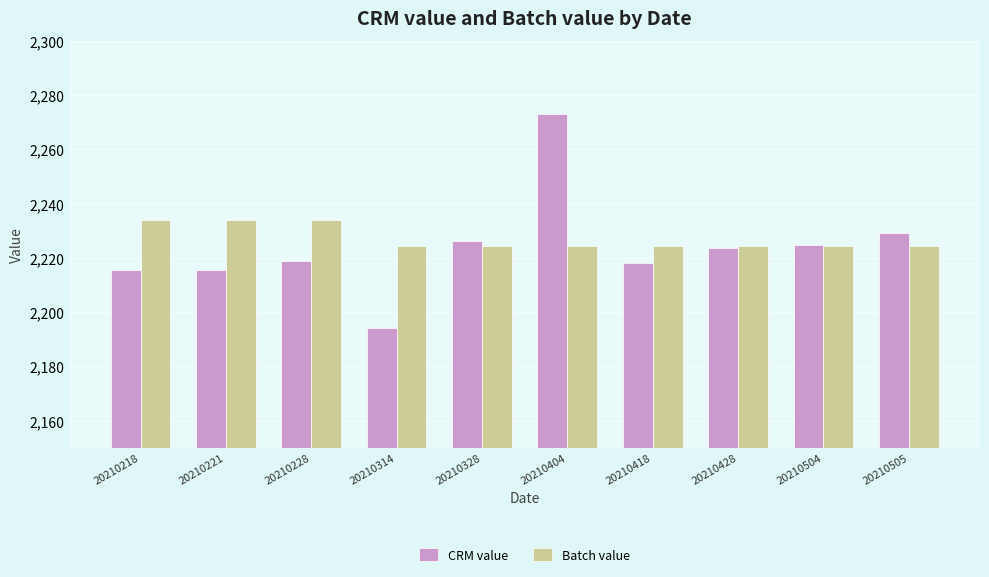

Rank the series by their maximum value, from highest to lowest.

CRM value, Batch value